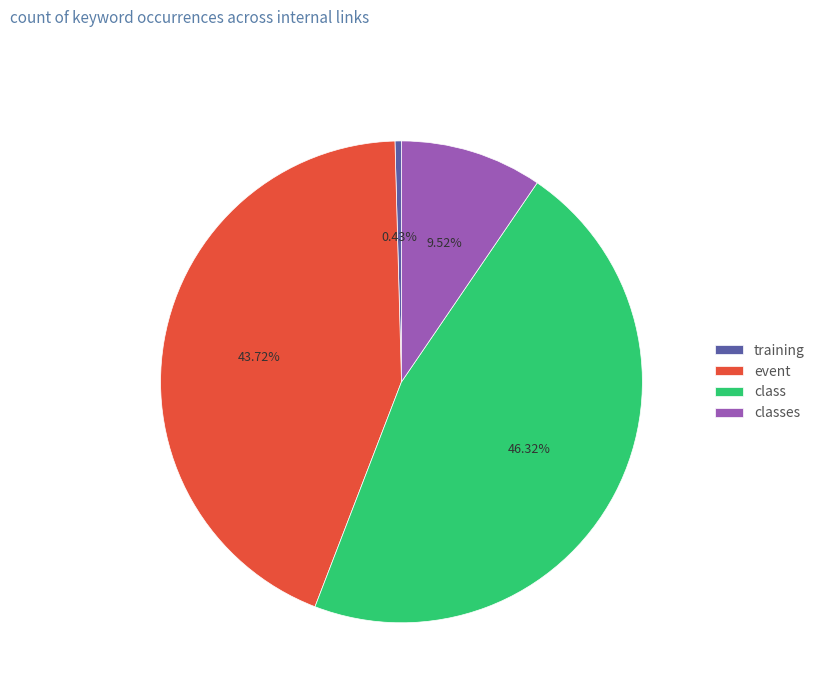

Count the number of slices in the pie.

4